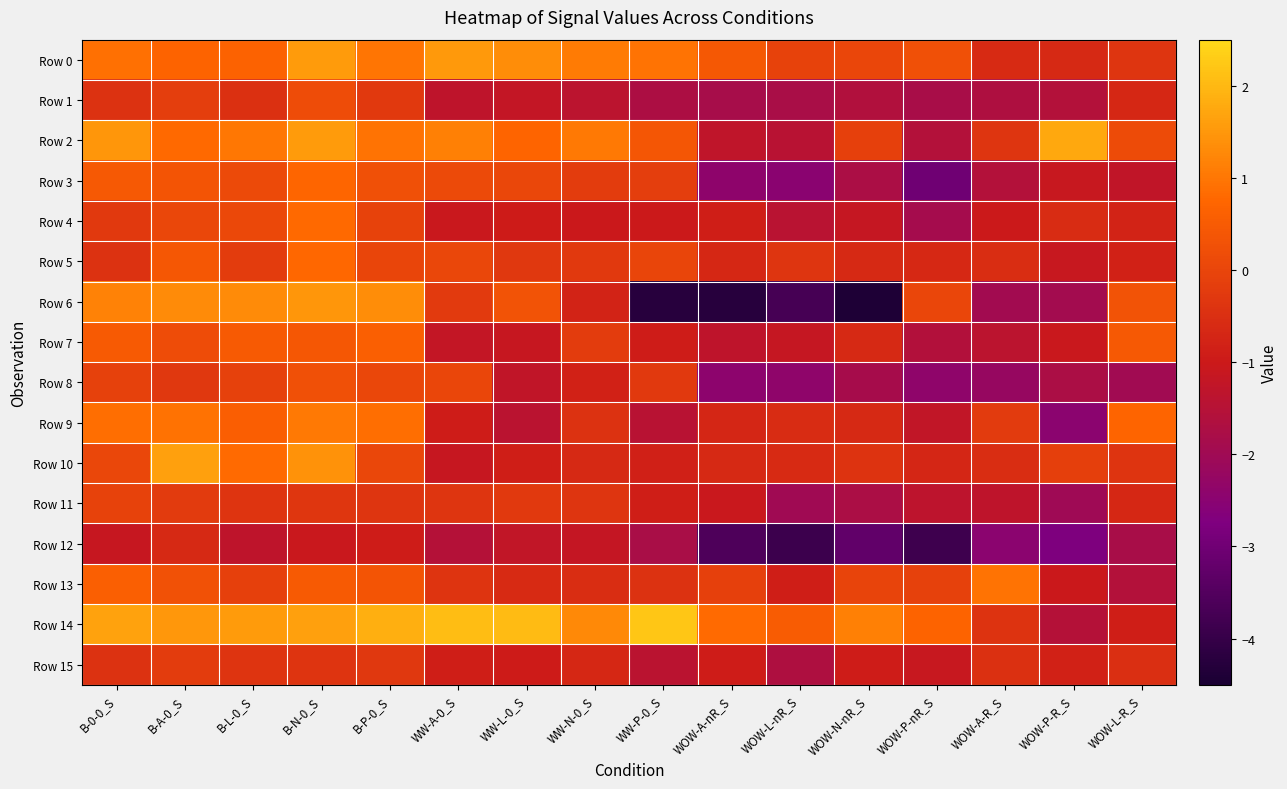

What is the total value across all series at WW-A-0_S?

-4.1